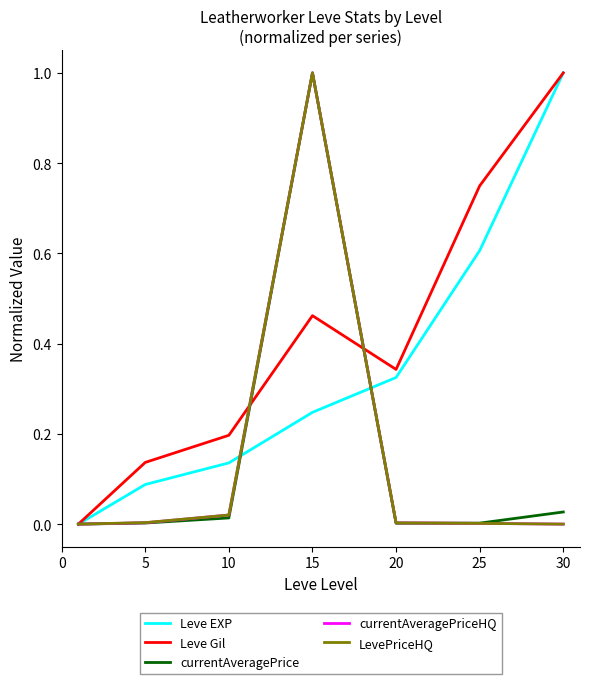

True or false: Leve EXP has more than 2 points higher than both neighbors.

False